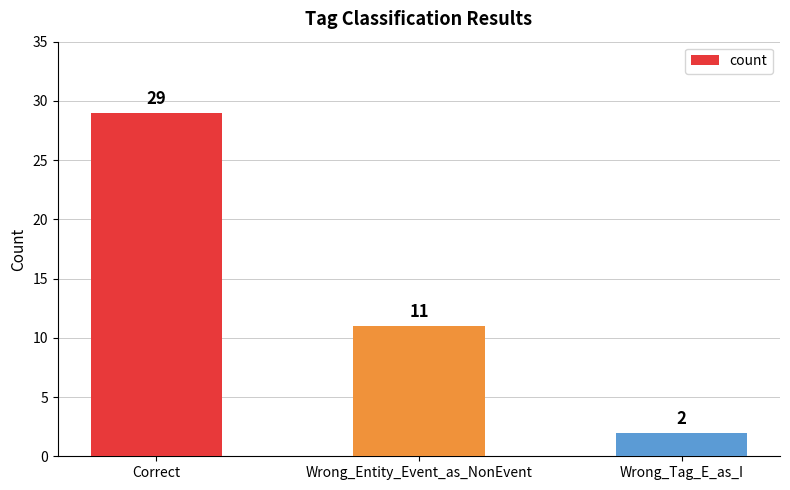

What is the smallest value displayed?

2